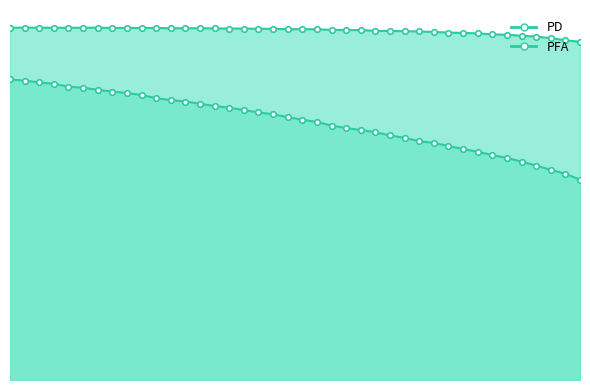

Which series has the largest total across all categories?

PD